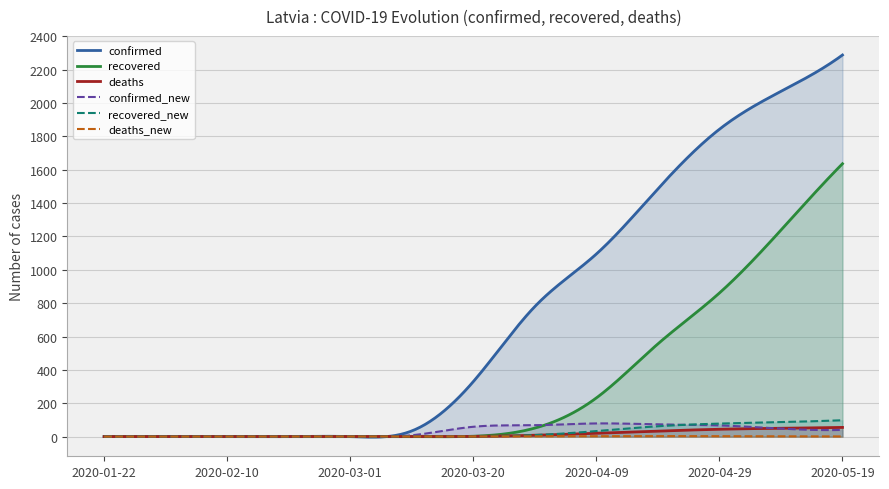

How many lines are shown in the chart?

6